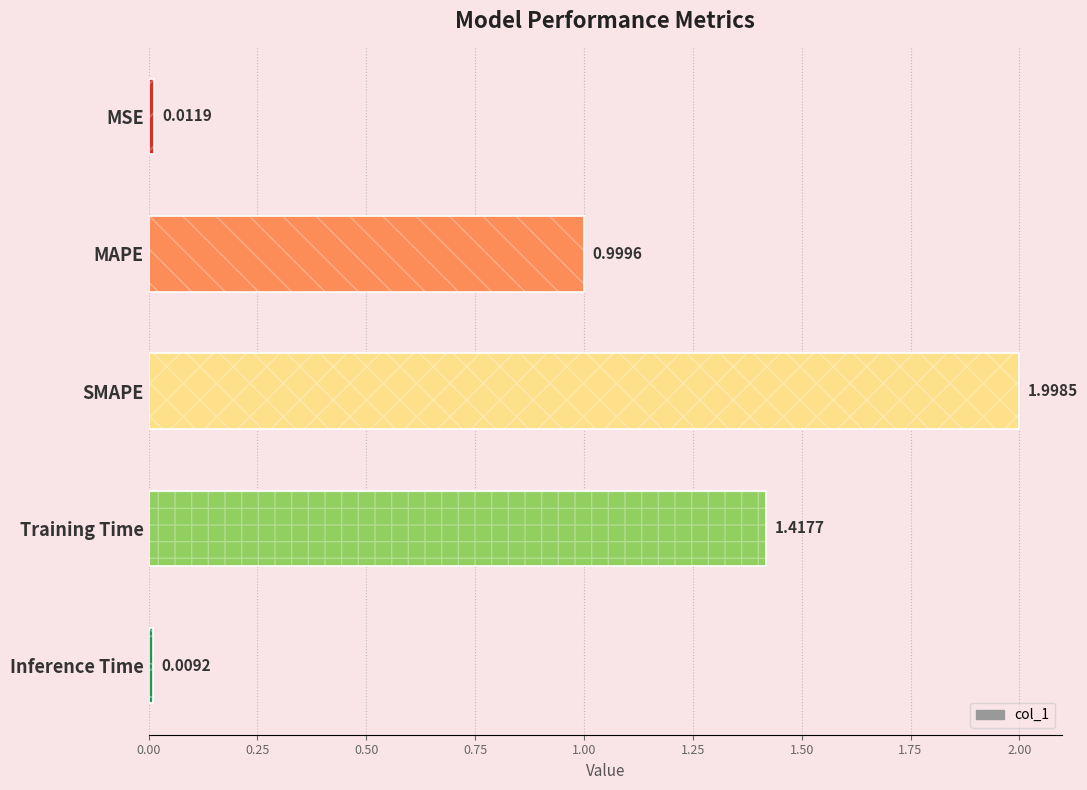

Reading left to right, extract all data points from this chart.

0.0	1.0	2.0	1.4	0.0